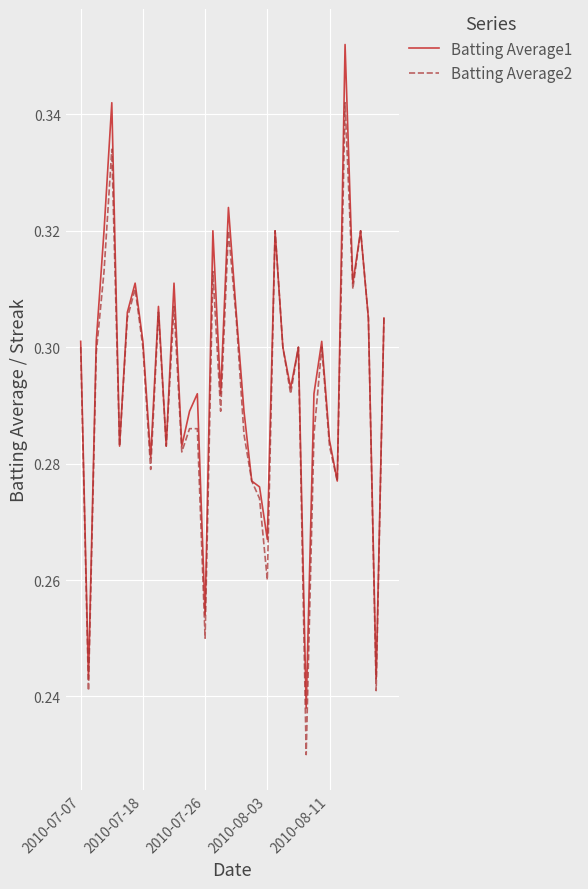

Which series has the largest range (max minus min)?

Batting Average1